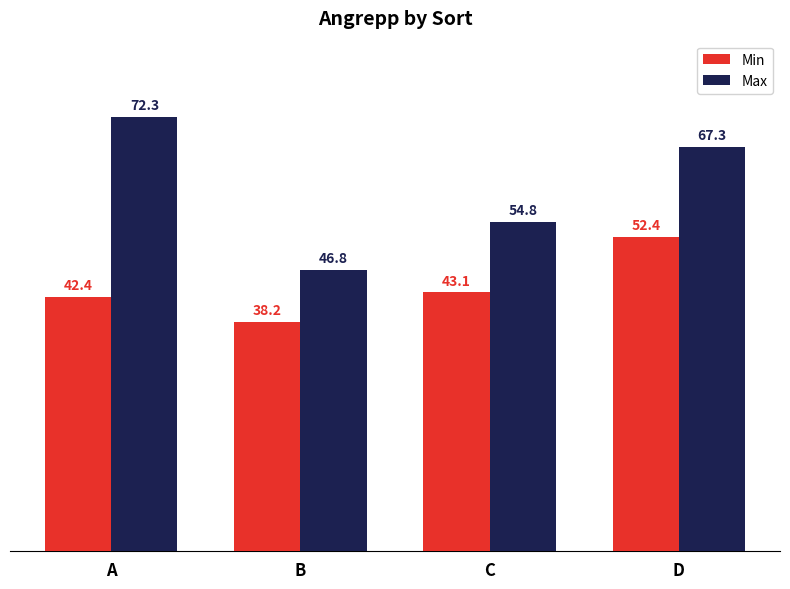

Is it true that Min equals 74.8 at A?

False